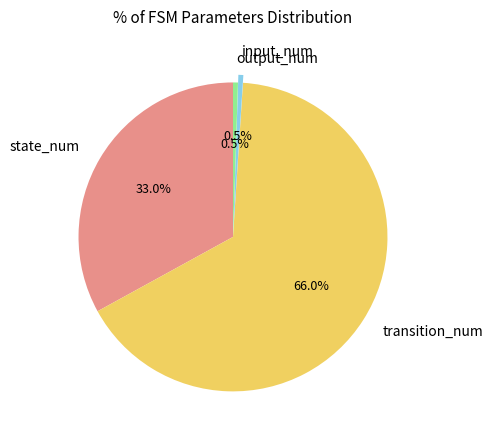

Approximately how many times larger is the value at state_num compared to input_num?

64.0